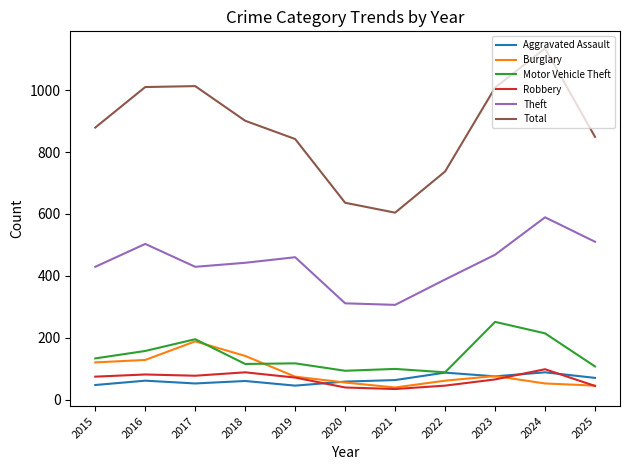

At which category does the chart reach its peak across all series?

2024